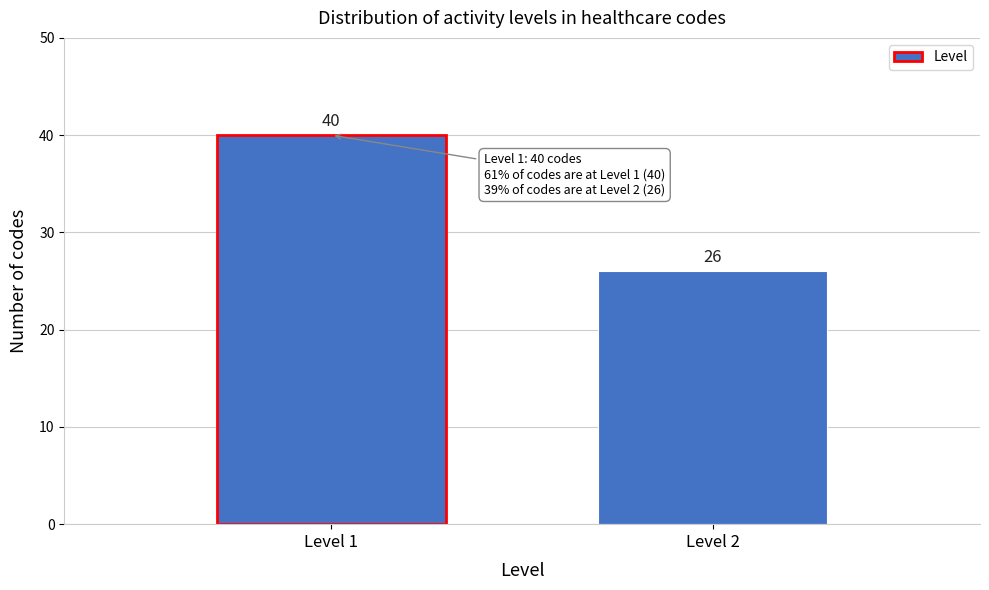

Reading right to left, list all the values displayed in this chart.

26	40